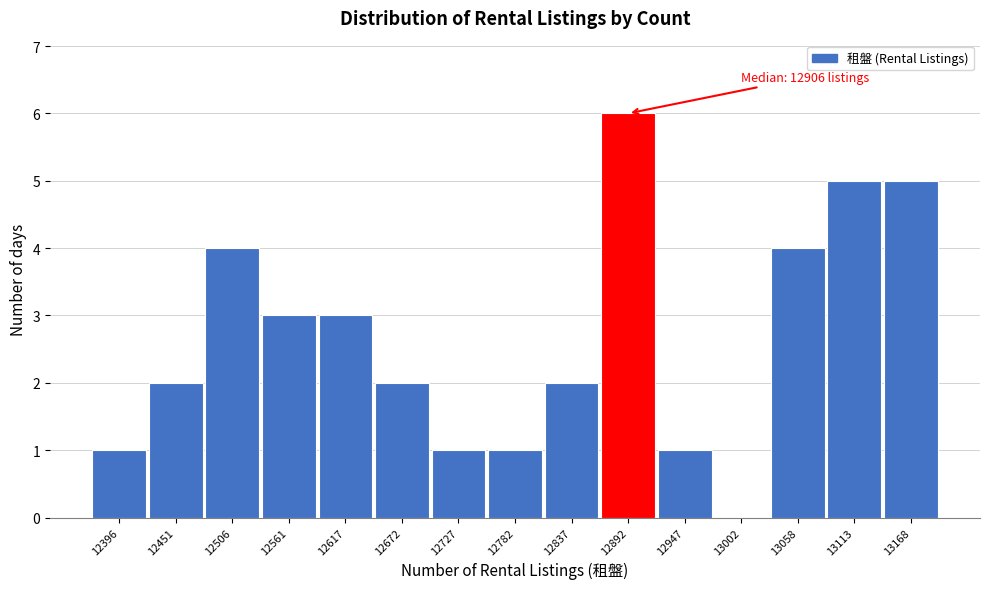

Reading left to right, extract all data points from this chart.

12396=1	12451=2	12506=4	12561=3	12617=3	12672=2	12727=1	12782=1	12837=2	12892=6	12947=1	13002=0	13058=4	13113=5	13168=5